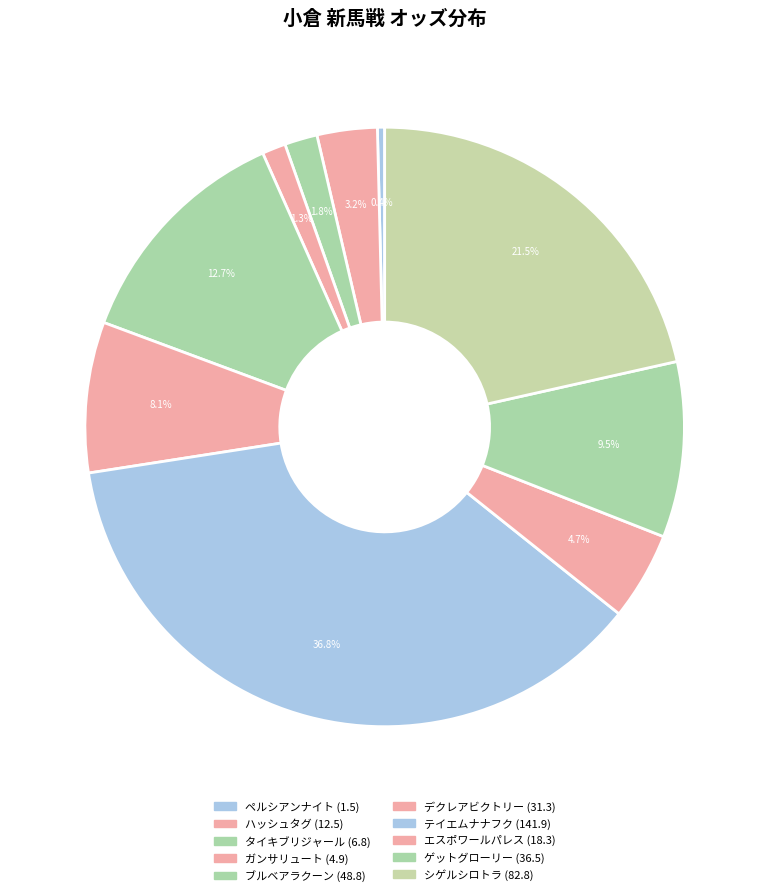

What percentage is NOT represented by ハッシュタグ?

96.8%